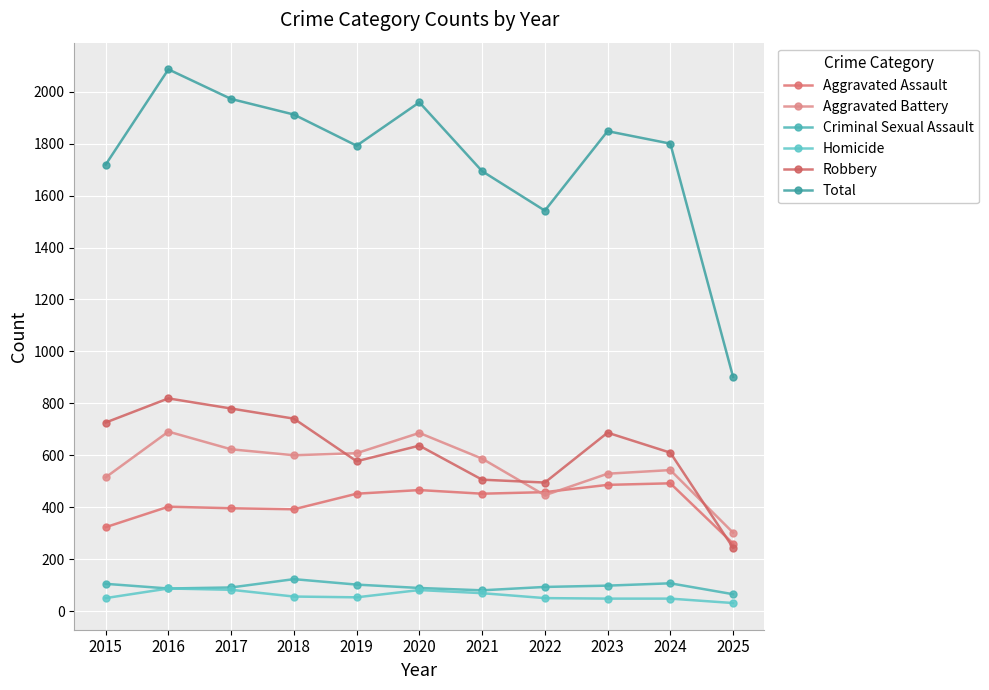

Which label corresponds to the smallest value in the chart?

2025